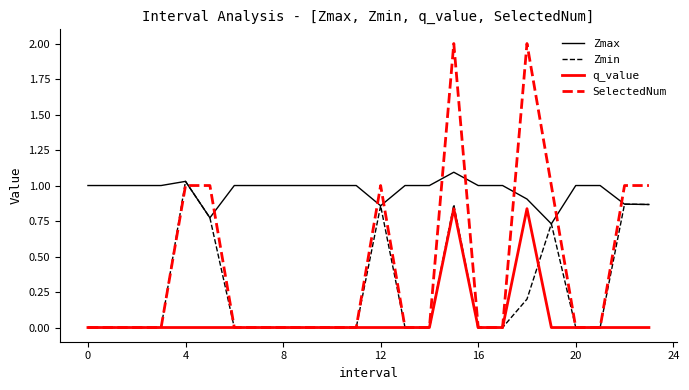

Which series has the widest spread of values?

SelectedNum